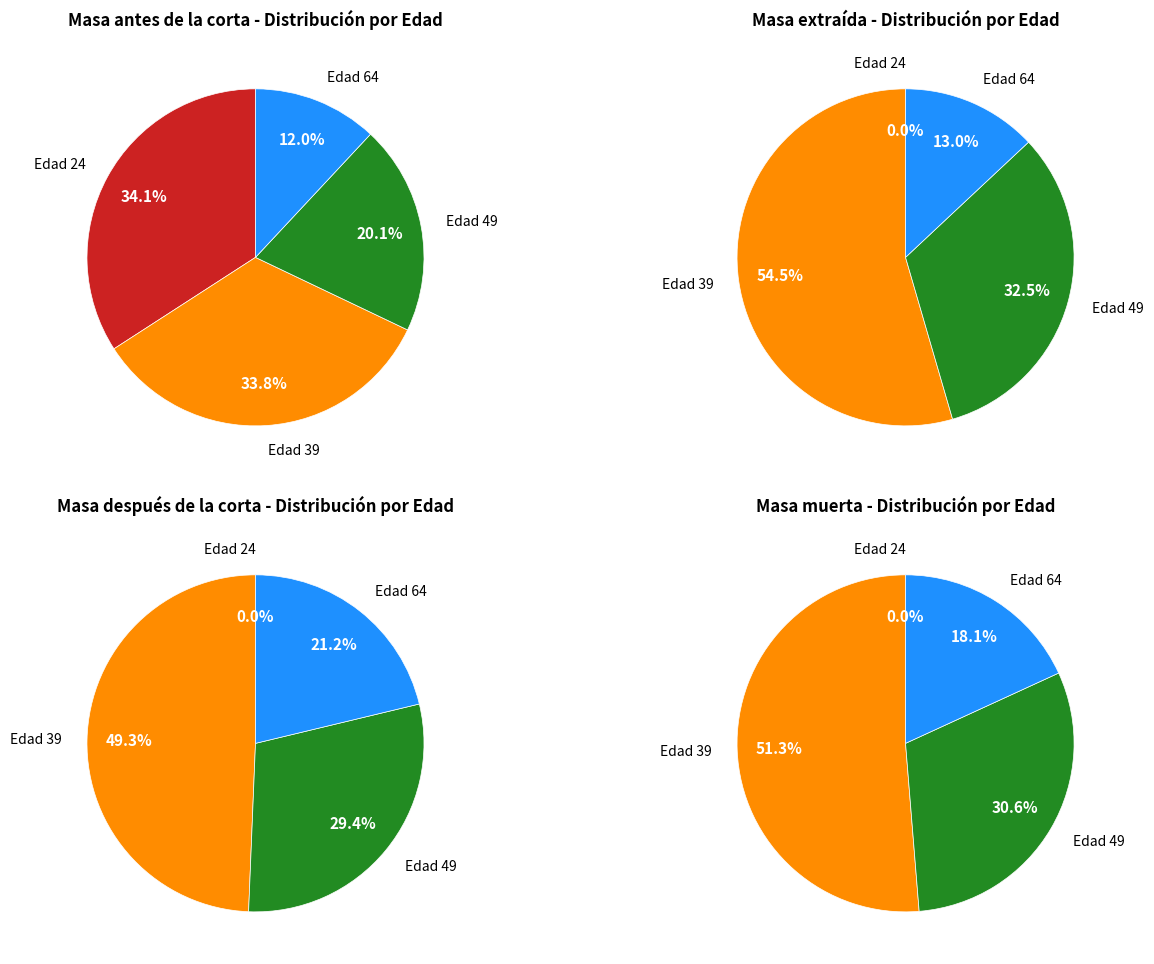

Does any single category account for the majority?

No